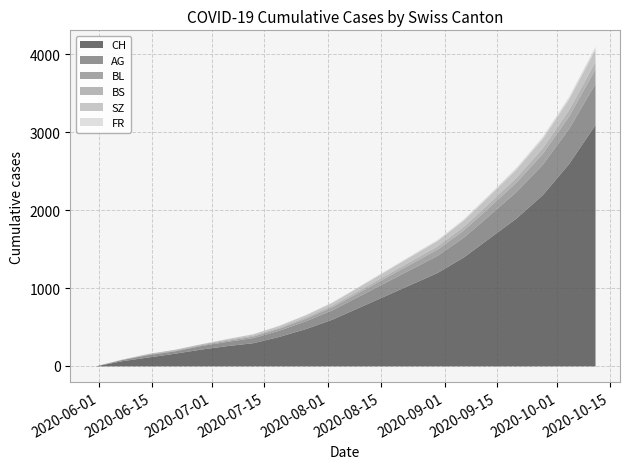

What is the sum of the SZ values at 2020-08-16 and 2020-09-27?

173